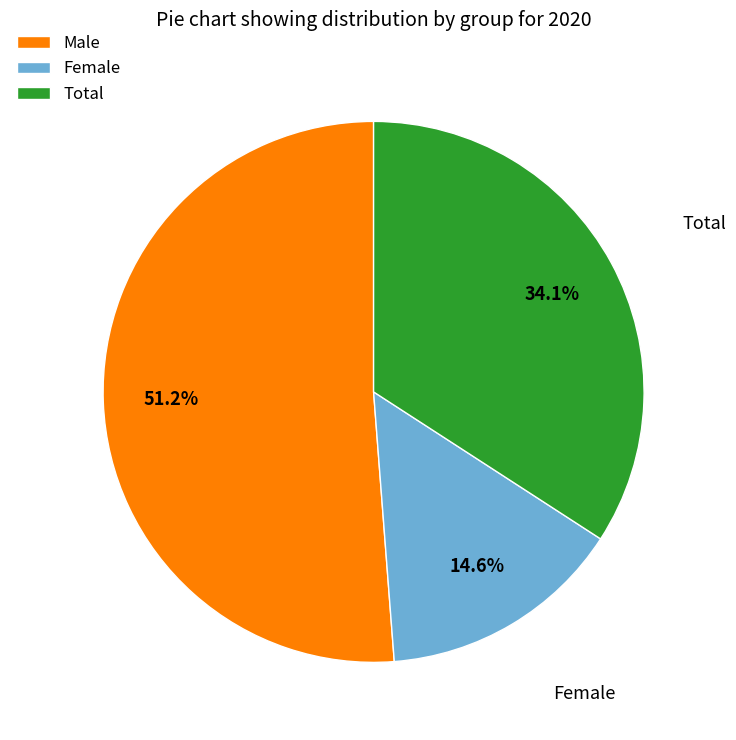

To the nearest percent, what is the difference between the largest and smallest slice percentages?

37%